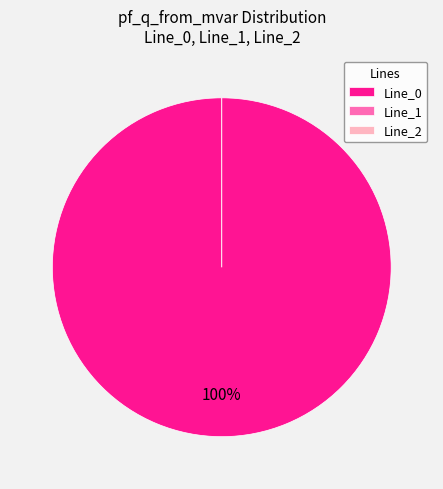

Is it true that Line_2 is 0% of the pie?

True